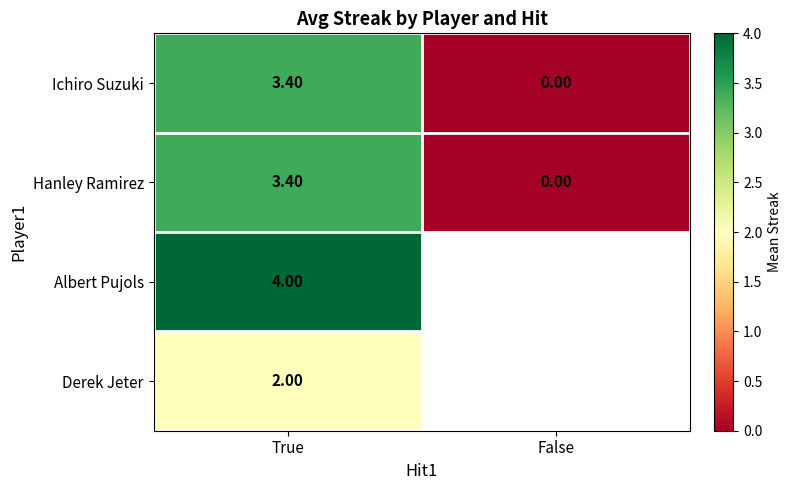

What is the average value of the Hanley Ramirez series?

1.7